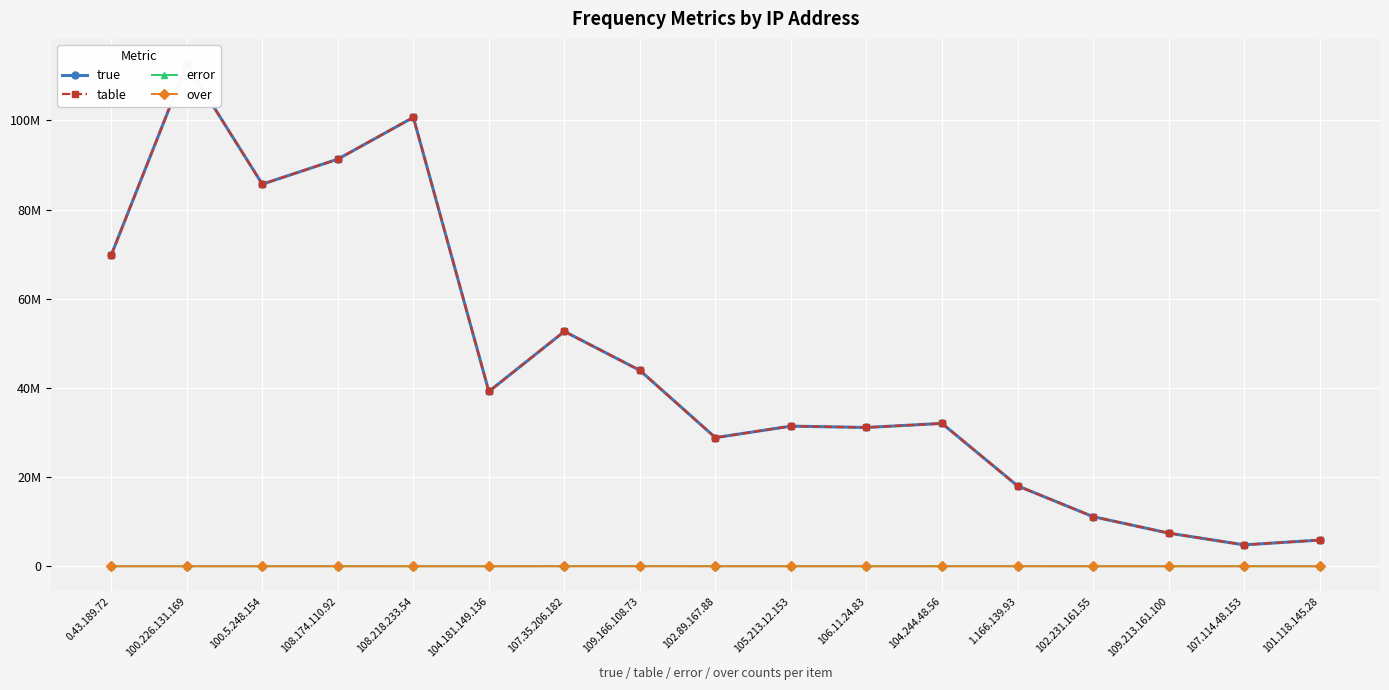

At which label does error first exceed 19970?

108.174.110.92